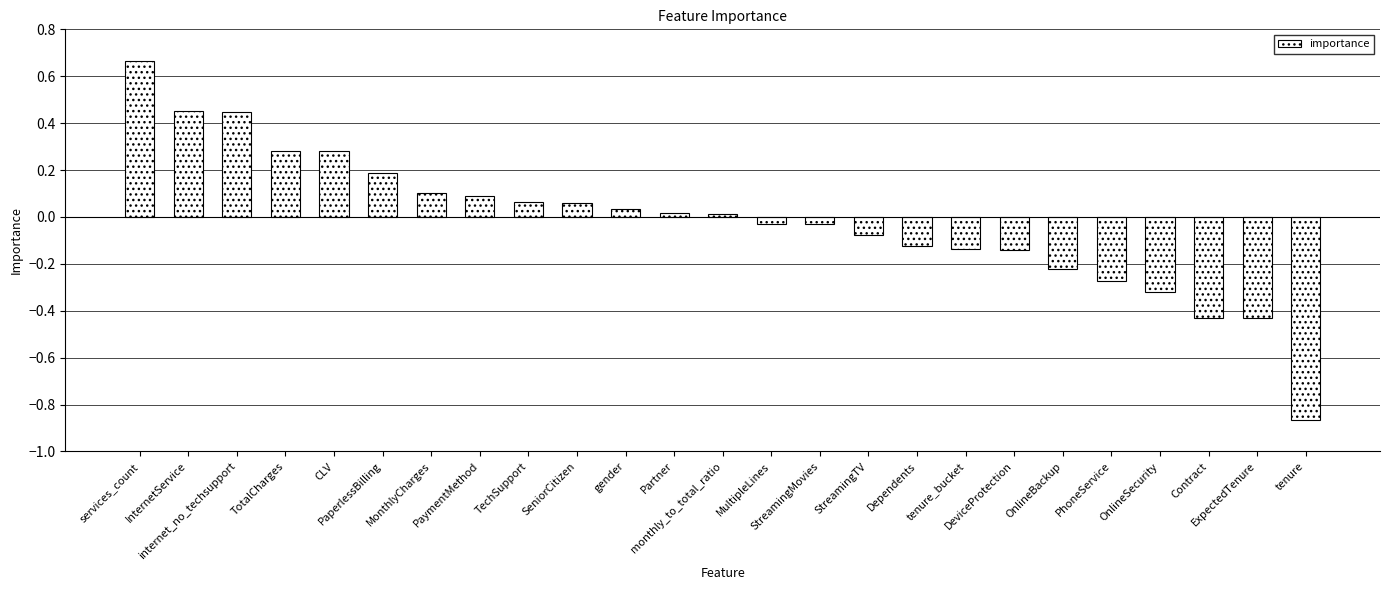

Where does the data first go above 0?

services_count